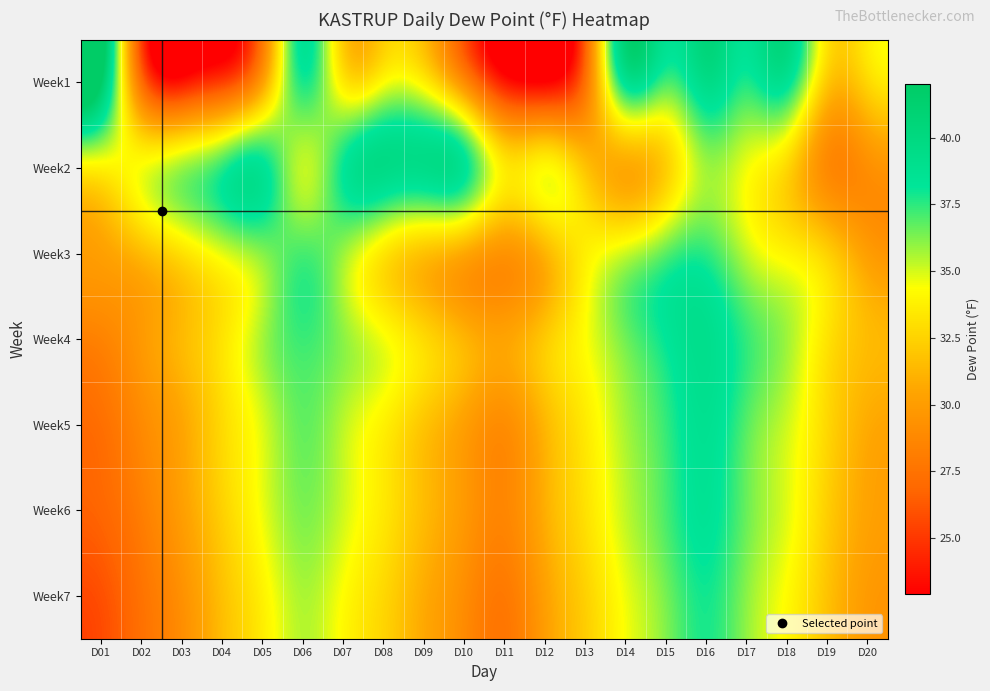

Reading left to right, extract all data points from this chart.

Week1: D01=42.0	D02=27.3	D03=23.6	D04=25.2	D05=30.1	D06=37.8	D07=33.5	D08=34.2	D09=33.7	D10=29.0	D11=23.8	D12=22.9	D13=27.4	D14=38.7	D15=37.2	D16=39.5	D17=37.8	D18=38.6	D19=32.1	D20=32.7
Week2: D01=33.9	D02=34.4	D03=35.8	D04=37.5	D05=38.5	D06=35.3	D07=38.1	D08=39.6	D09=39.4	D10=38.5	D11=33.5	D12=34.1	D13=31.8	D14=30.7	D15=32.3	D16=35.8	D17=34.6	D18=32.7	D19=28.9	D20=29.2
Week3: D01=30.2	D02=31.5	D03=33.1	D04=34.8	D05=36.2	D06=37.1	D07=35.9	D08=33.4	D09=31.8	D10=30.7	D11=29.5	D12=31.2	D13=33.7	D14=35.1	D15=36.8	D16=37.5	D17=35.3	D18=33.9	D19=32.4	D20=30.1
Week4: D01=28.5	D02=29.8	D03=31.4	D04=33.2	D05=35.7	D06=37.3	D07=36.1	D08=34.5	D09=32.8	D10=31.2	D11=30.4	D12=32.1	D13=34.3	D14=36.5	D15=38.2	D16=39.1	D17=37.4	D18=35.8	D19=33.2	D20=31.5
Week5: D01=27.3	D02=28.9	D03=30.5	D04=32.8	D05=34.9	D06=36.7	D07=35.4	D08=33.8	D09=31.9	D10=30.2	D11=29.1	D12=31.3	D13=33.5	D14=35.7	D15=37.4	D16=38.8	D17=36.9	D18=35.1	D19=32.7	D20=30.8
Week6: D01=26.8	D02=28.2	D03=30.1	D04=32.4	D05=34.6	D06=36.3	D07=35.1	D08=33.4	D09=31.5	D10=29.8	D11=28.7	D12=30.9	D13=33.1	D14=35.3	D15=37.1	D16=38.5	D17=36.6	D18=34.8	D19=32.3	D20=30.4
Week7: D01=25.9	D02=27.5	D03=29.3	D04=31.7	D05=33.8	D06=35.6	D07=34.3	D08=32.7	D09=30.8	D10=29.1	D11=27.9	D12=30.2	D13=32.4	D14=34.6	D15=36.4	D16=37.9	D17=36.1	D18=34.2	D19=31.8	D20=29.9